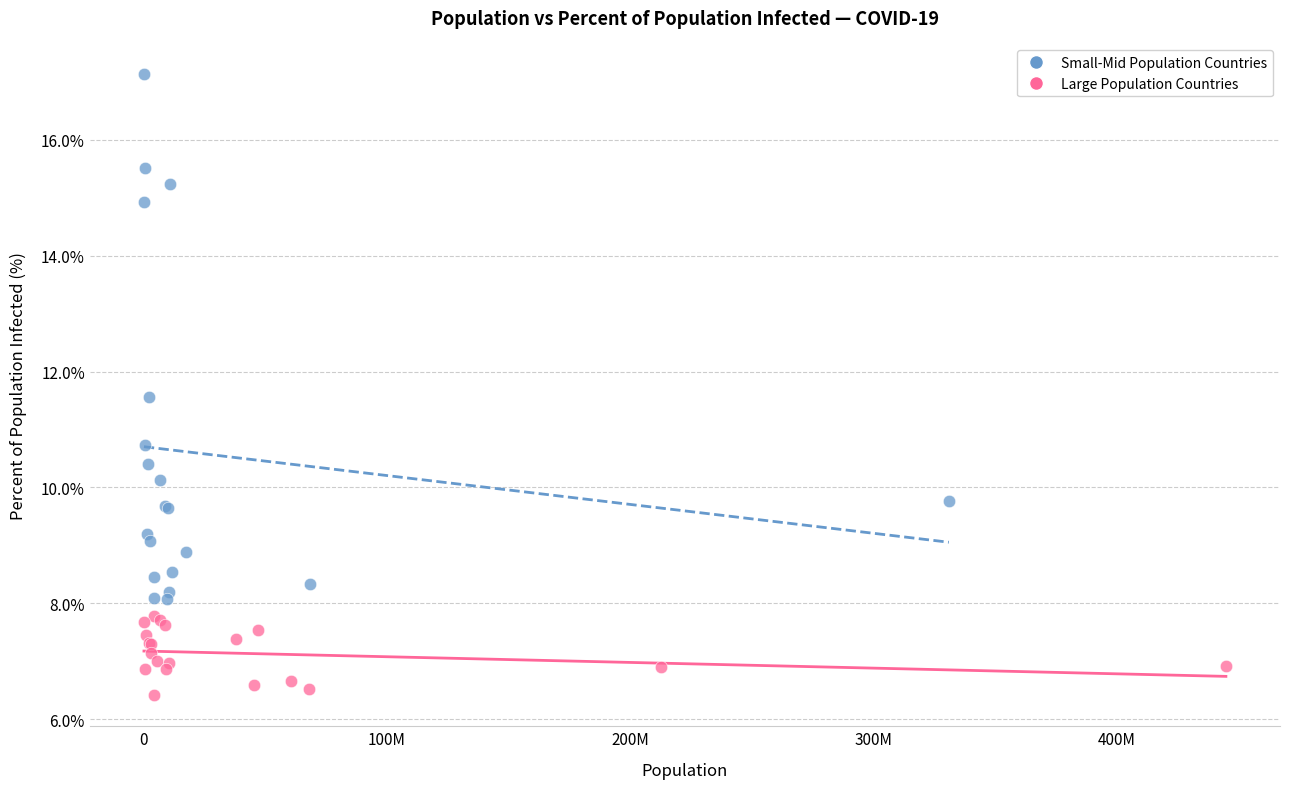

Which series has the widest spread of Y values?

Small-Mid Population Countries